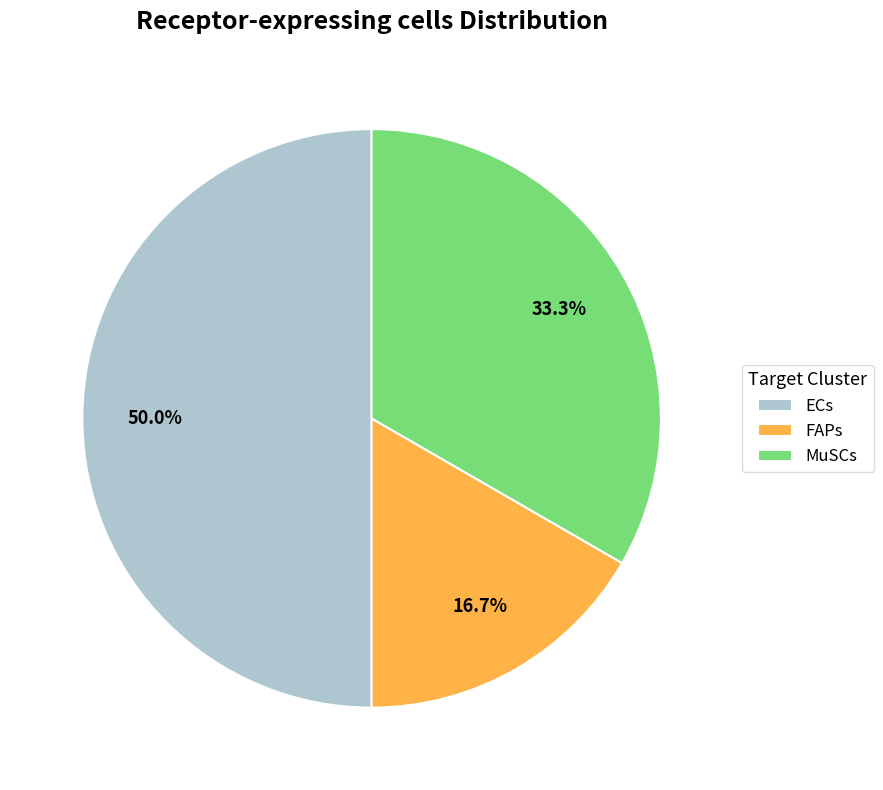

How much of the chart is everything except FAPs?

83.3%